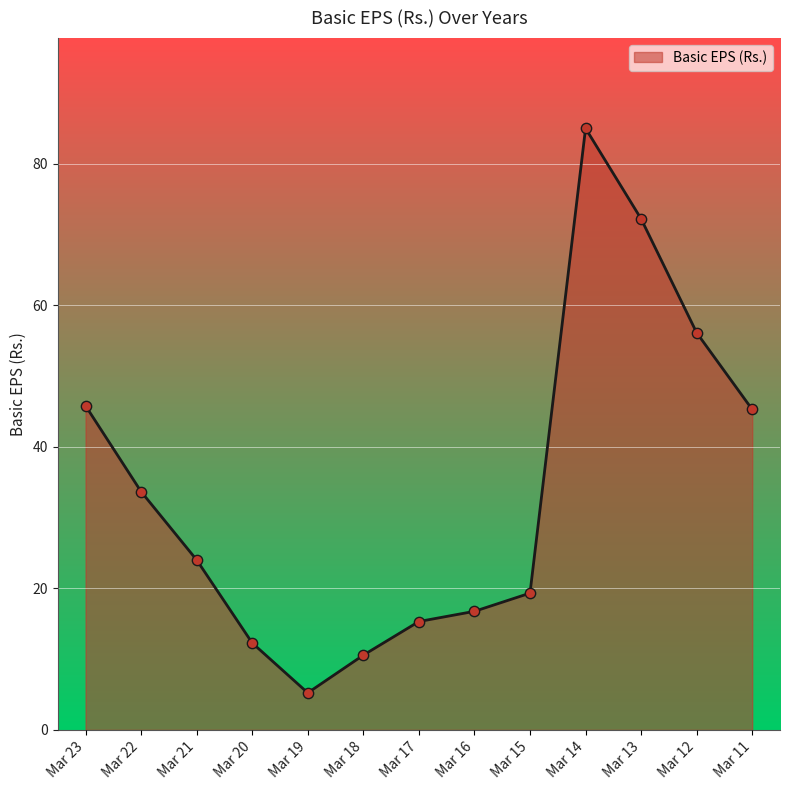

Between Mar 20 and Mar 13, which is larger?

Mar 13